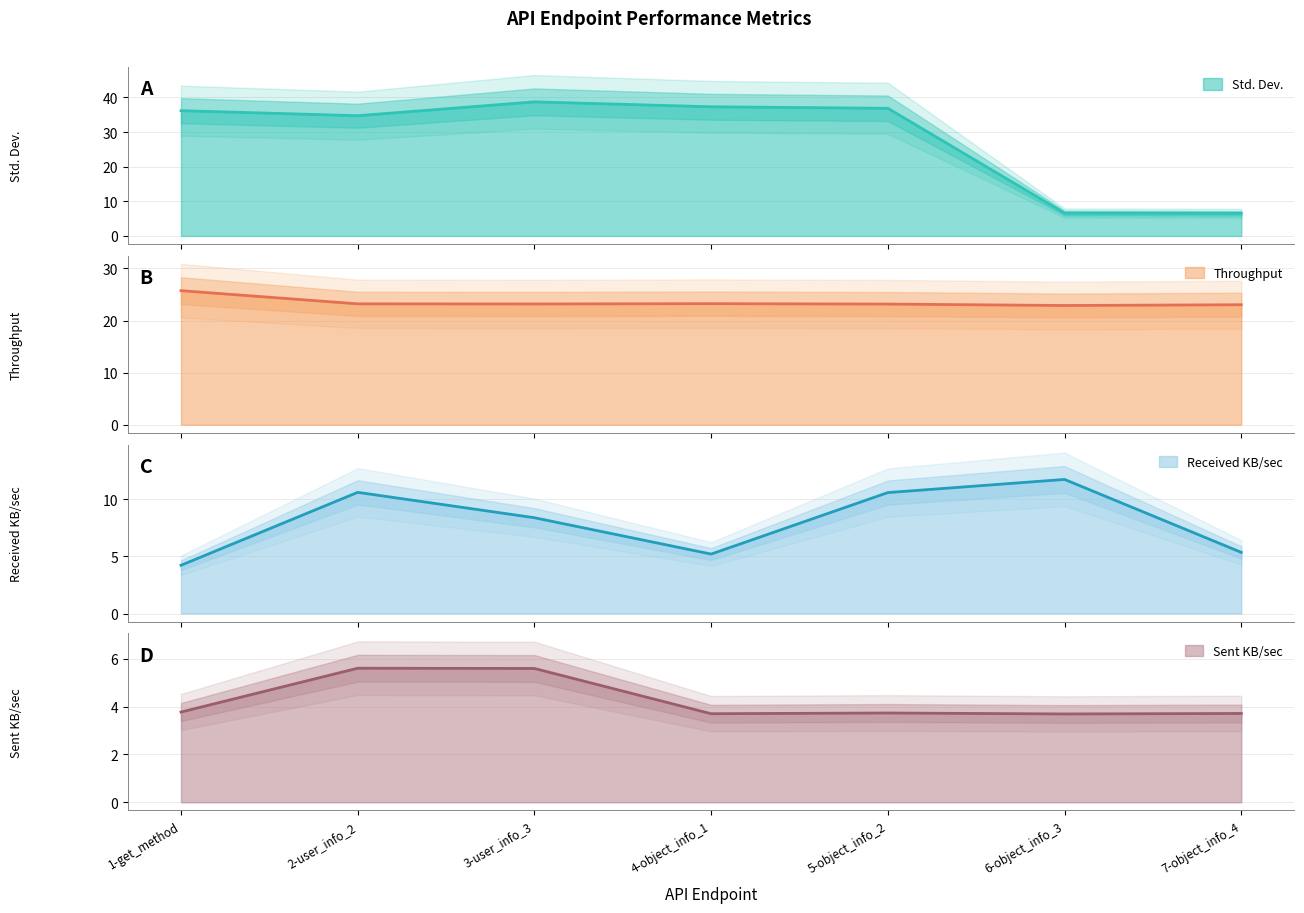

Reading left to right, extract all data points from this chart.

Std. Dev.: 36.2	34.7	38.7	37.3	36.9	6.6	6.5
Throughput: 25.7	23.2	23.2	23.2	23.2	22.9	23.0
Received KB/sec: 4.2	10.6	8.4	5.2	10.6	11.7	5.3
Sent KB/sec: 3.8	5.6	5.6	3.7	3.7	3.7	3.7